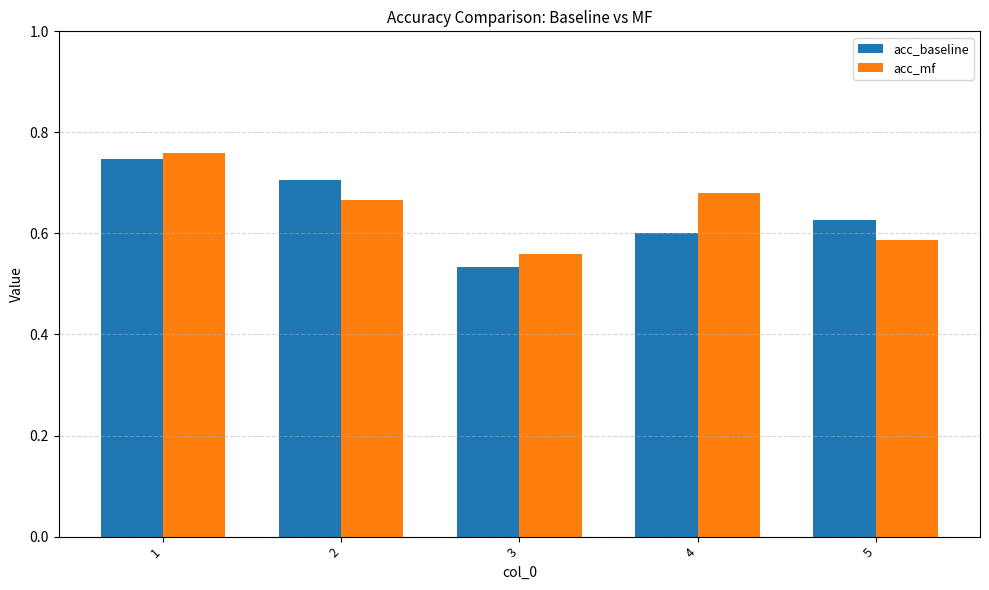

The acc_mf series shows 0.2 at 2. True or false?

False